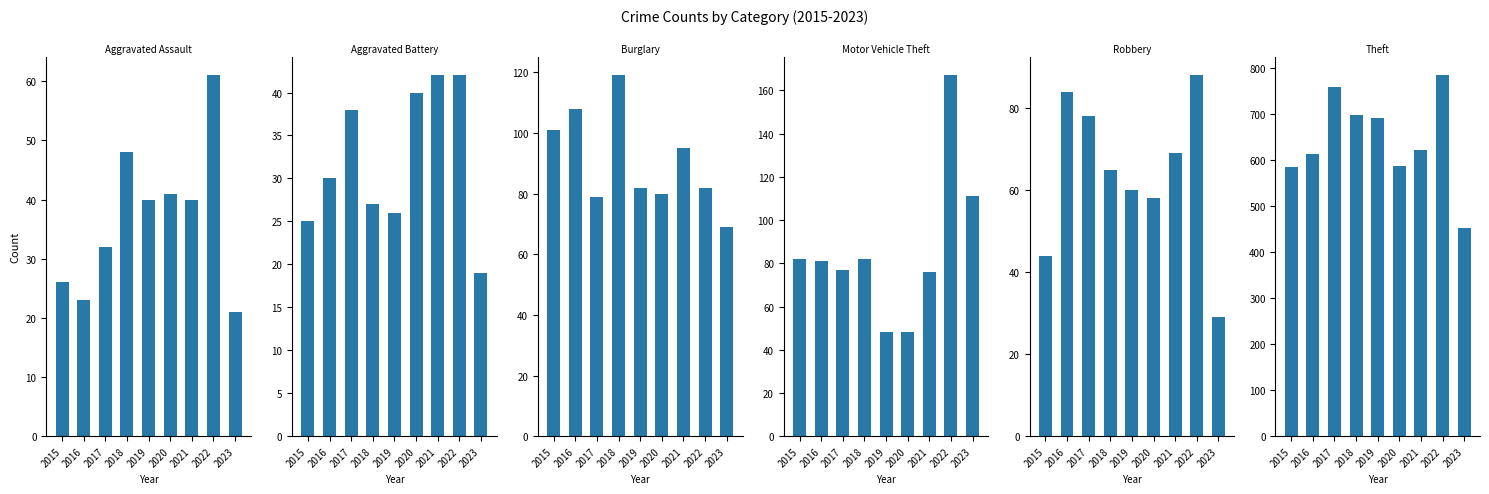

What is the sum of the Burglary values at 2017 and 2023?

148